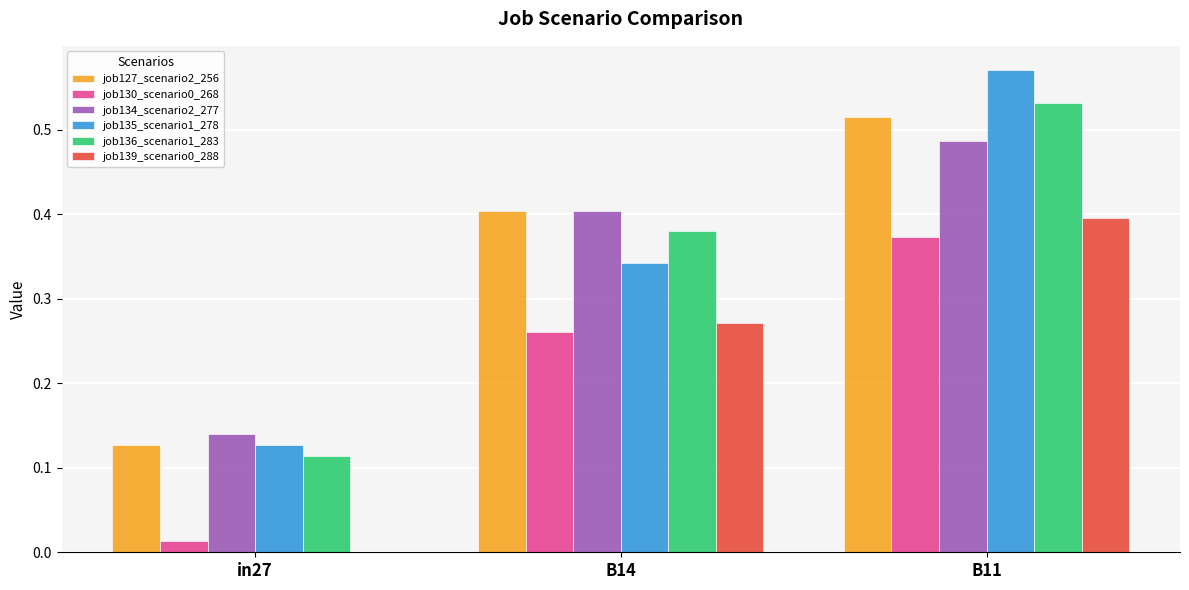

Between in27 and B14, which series saw the biggest shift?

job127_scenario2_256